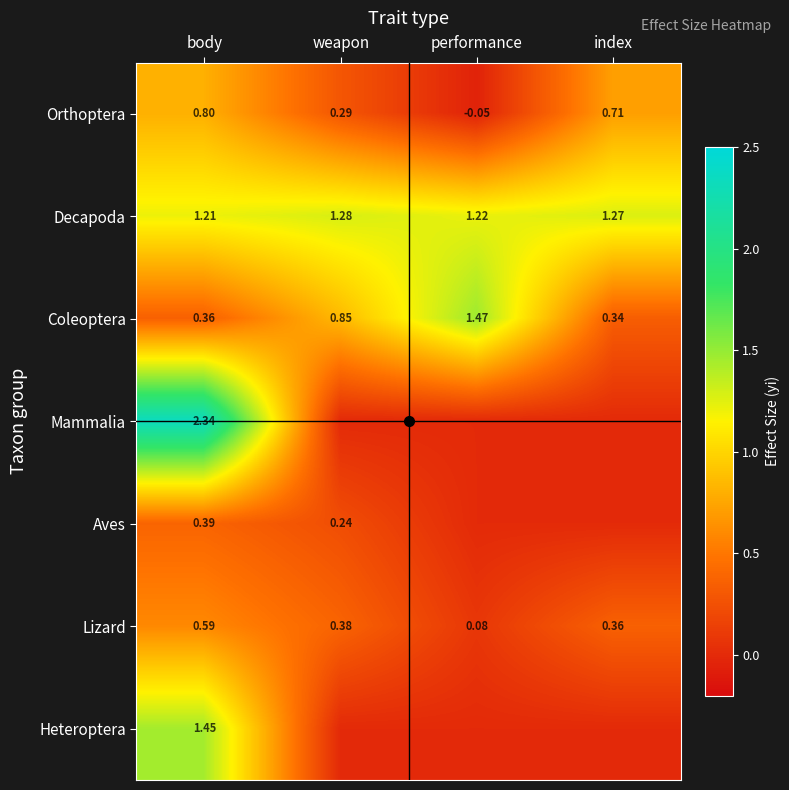

At which category is the sum across all series the highest?

body